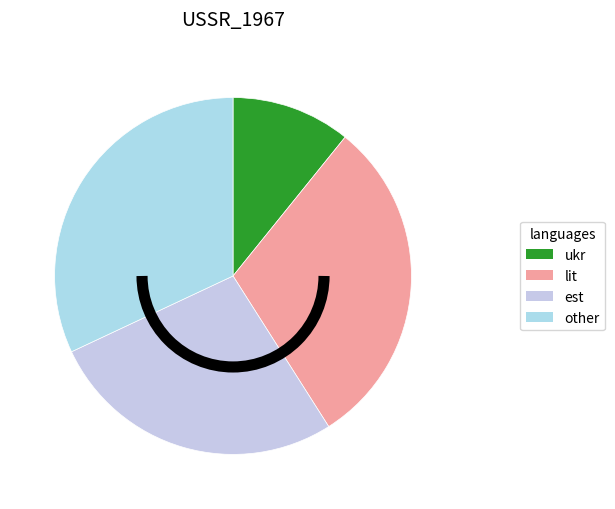

How many segments does this pie chart have?

4